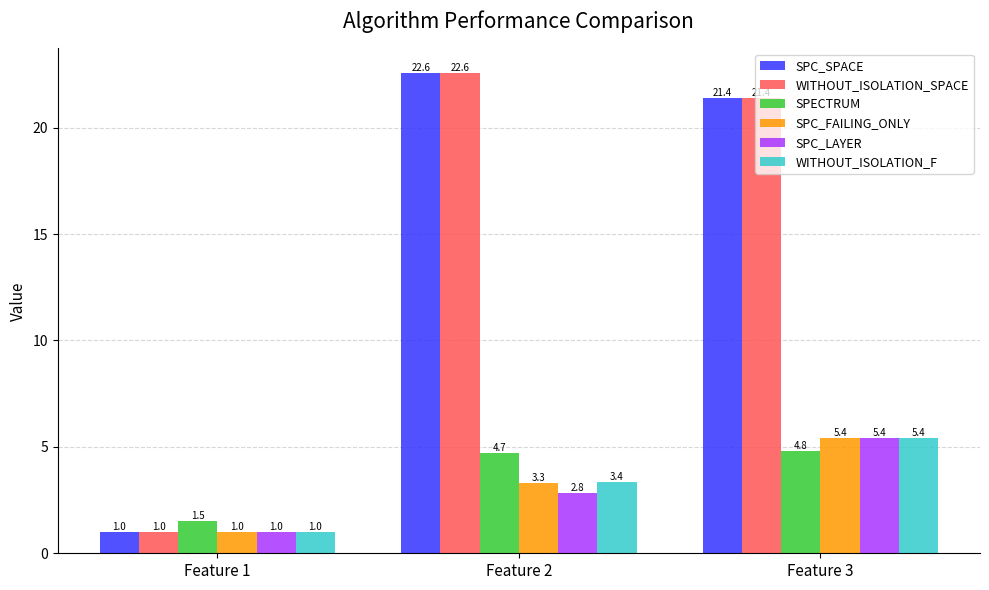

Is the value of SPECTRUM at Feature 1 greater than the value of SPC_LAYER at Feature 3?

No